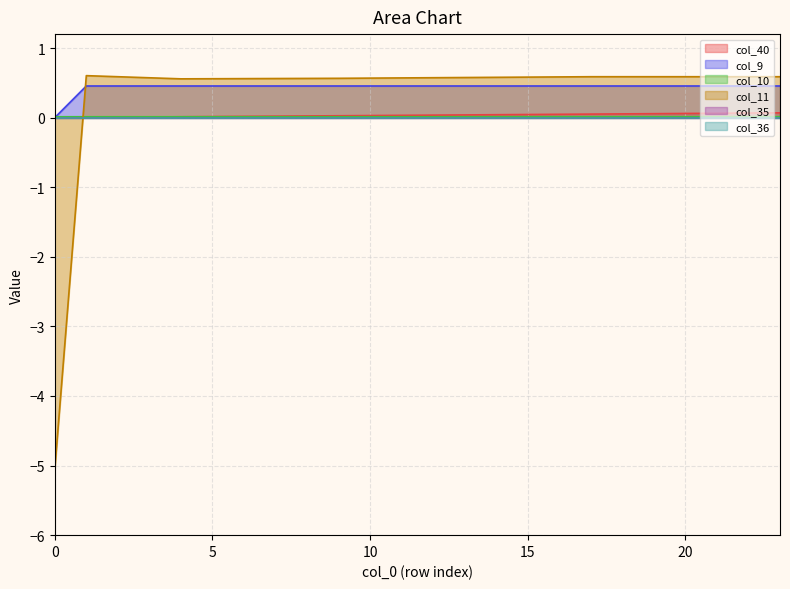

Does the chart have visible grid lines?

Yes